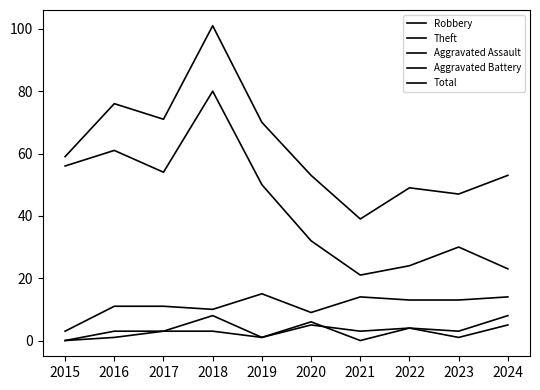

How many lines are shown in the chart?

5